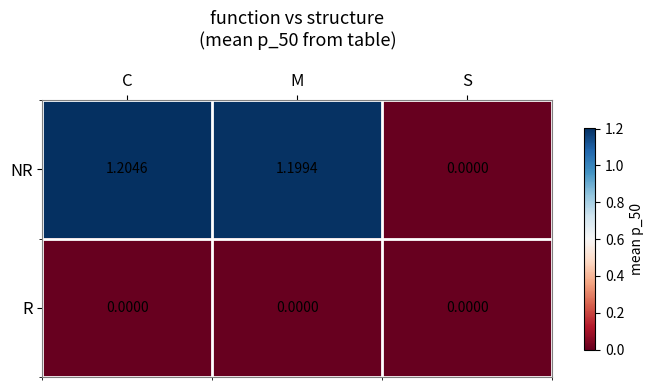

Which label corresponds to the largest value in the chart?

C